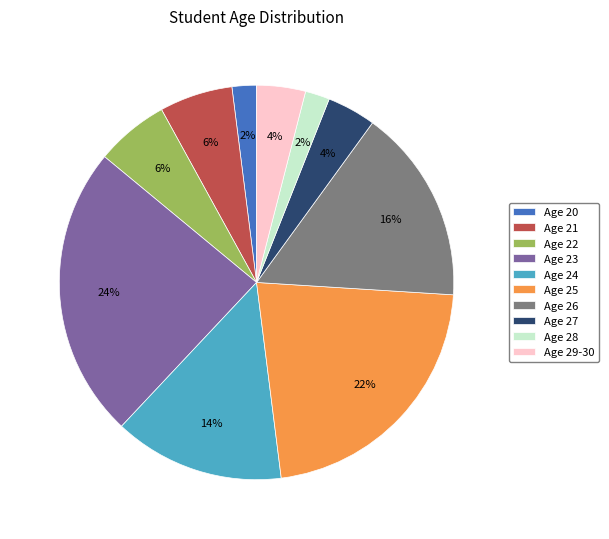

Which has a higher value, Age 28 or Age 25?

Age 25